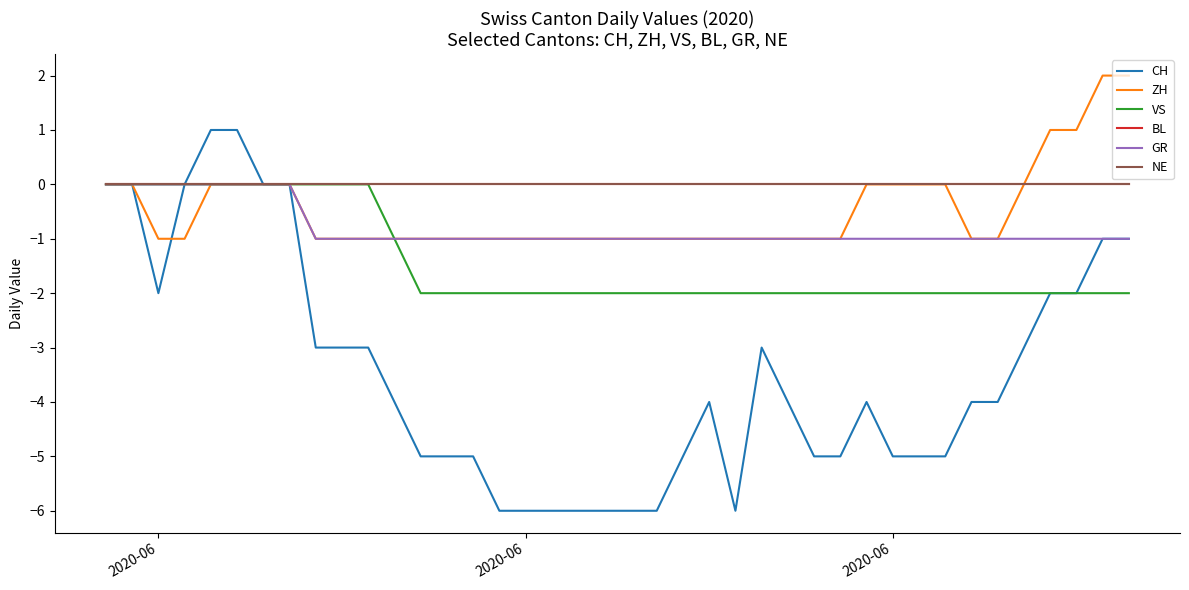

True or false: GR and NE cross at least once.

False